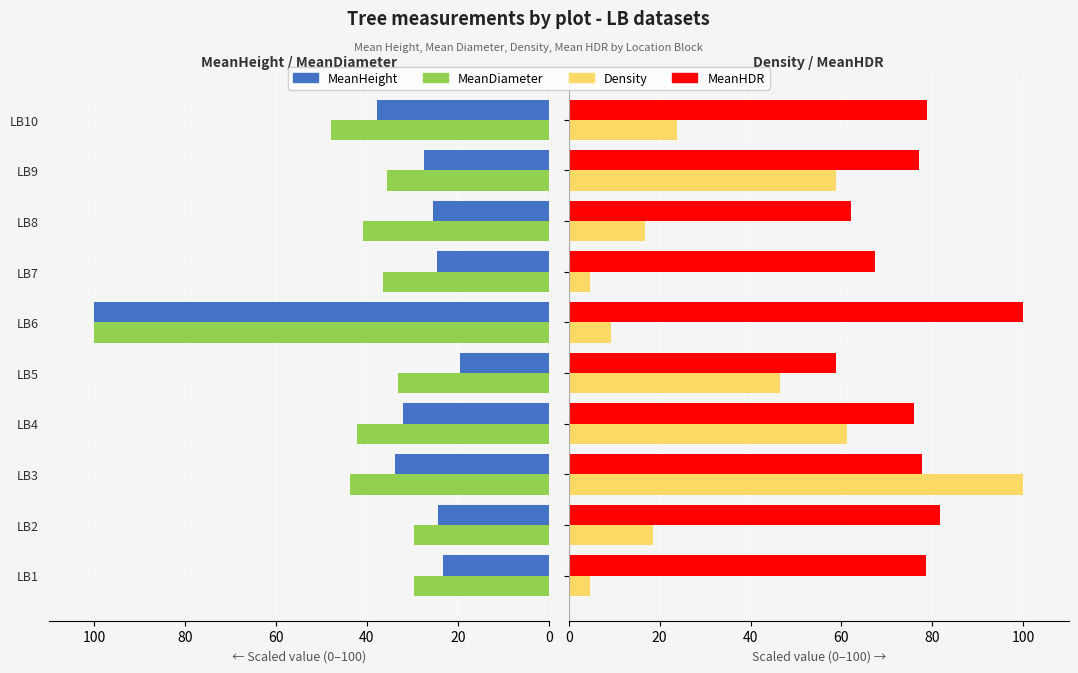

How many values in the MeanDiameter series exceed 40?

5